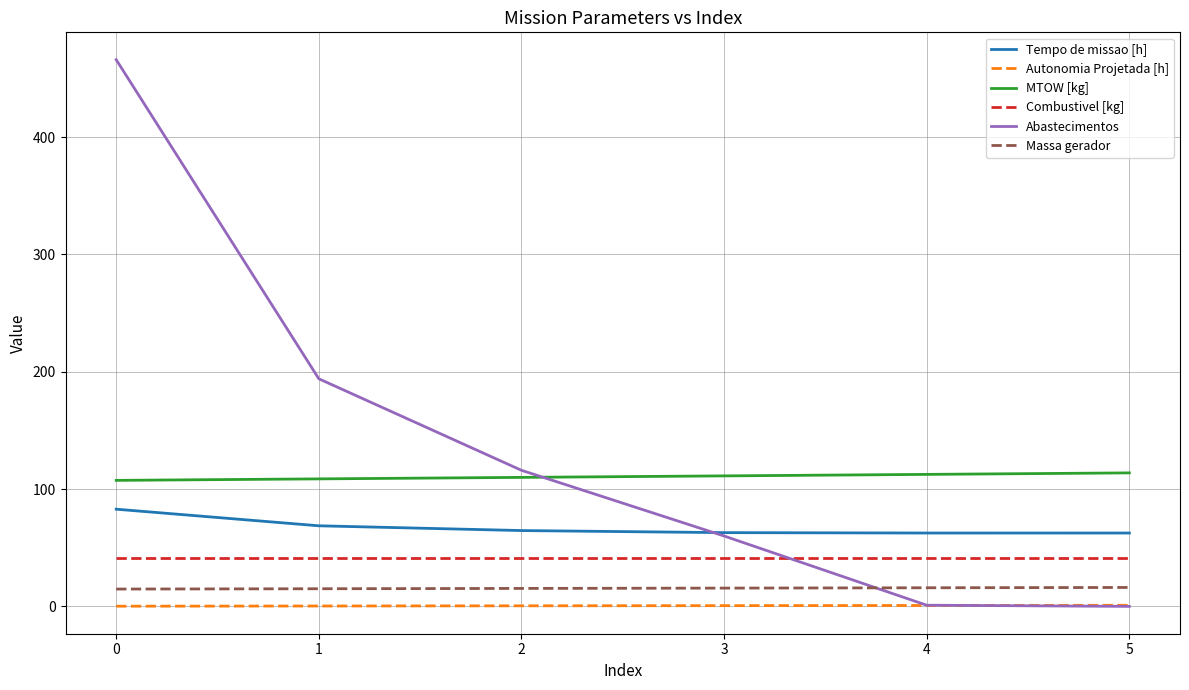

What is the maximum value for Abastecimentos?

466.0